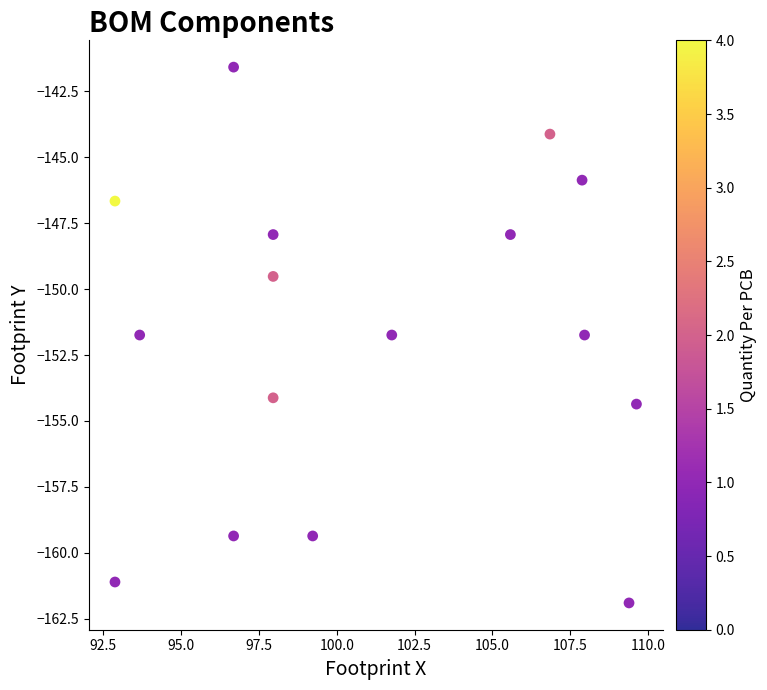

What is the range of Y values (max minus min)?

20.3